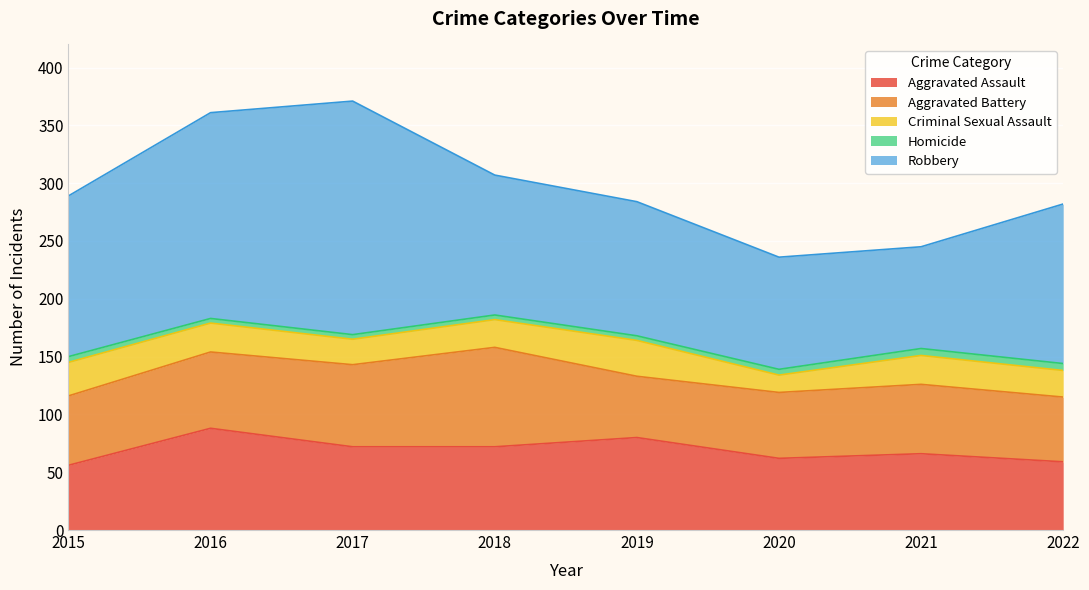

What is the average value of the Criminal Sexual Assault series?

24